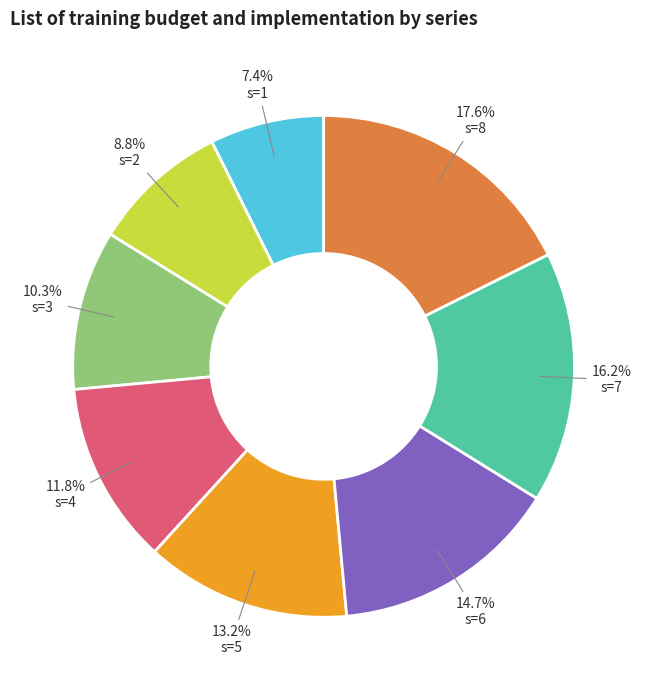

What percentage is the s=1 slice, to the nearest percent?

7%